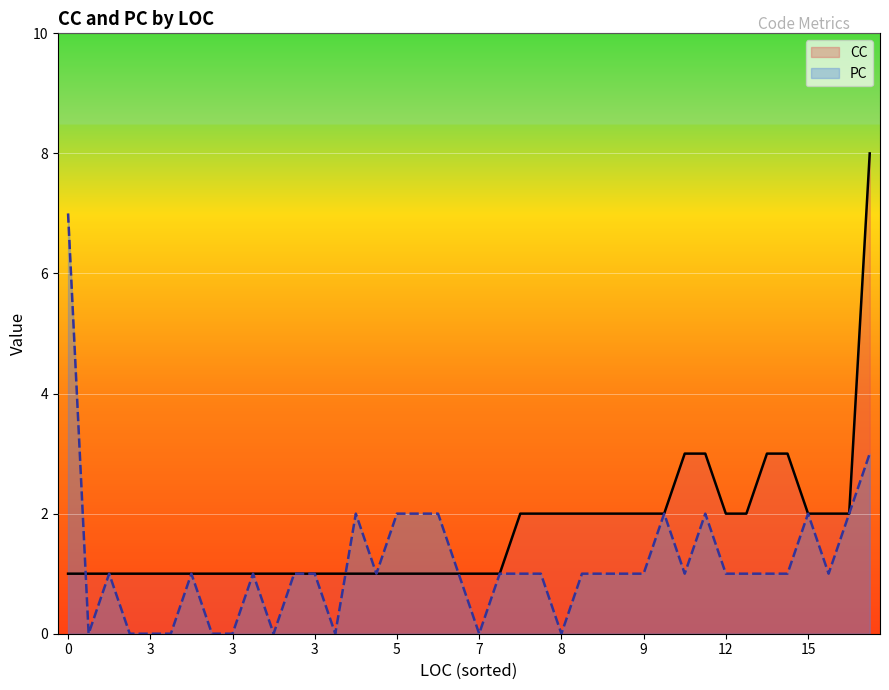

How many CC values are between 1 and 2?

35